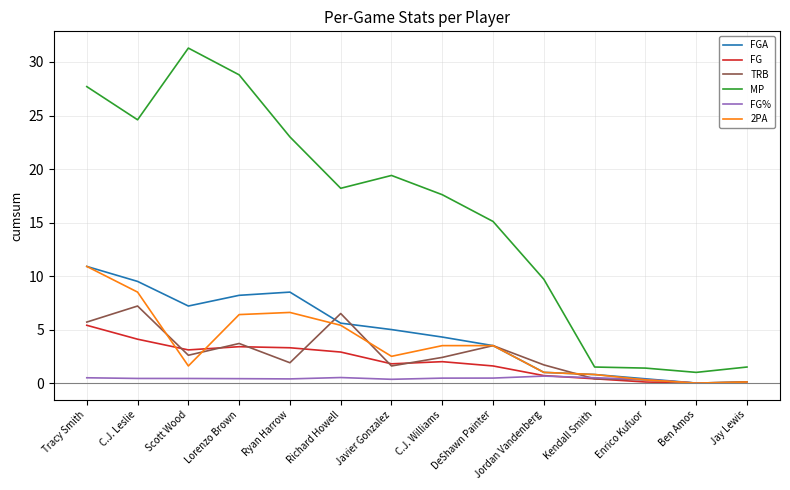

Which series changed the most between Javier Gonzalez and Jay Lewis?

MP